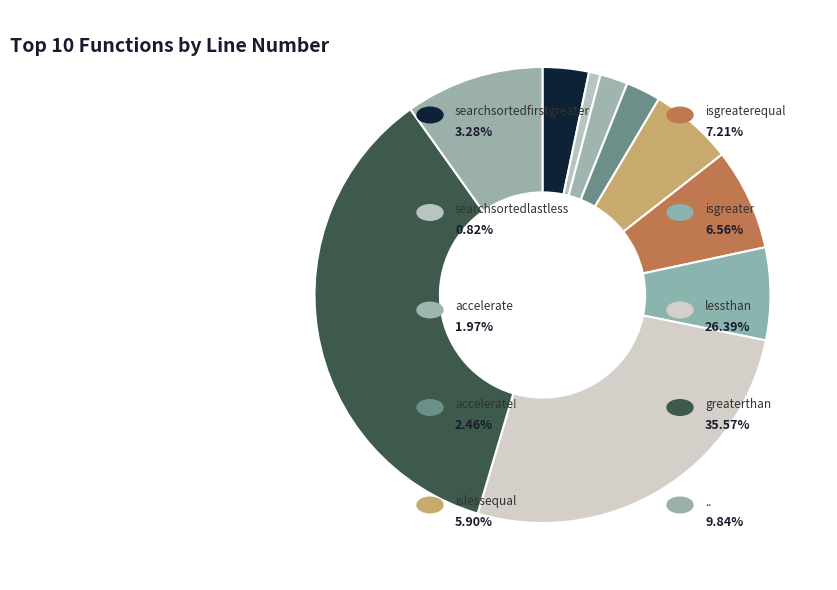

Does any single category account for the majority?

No